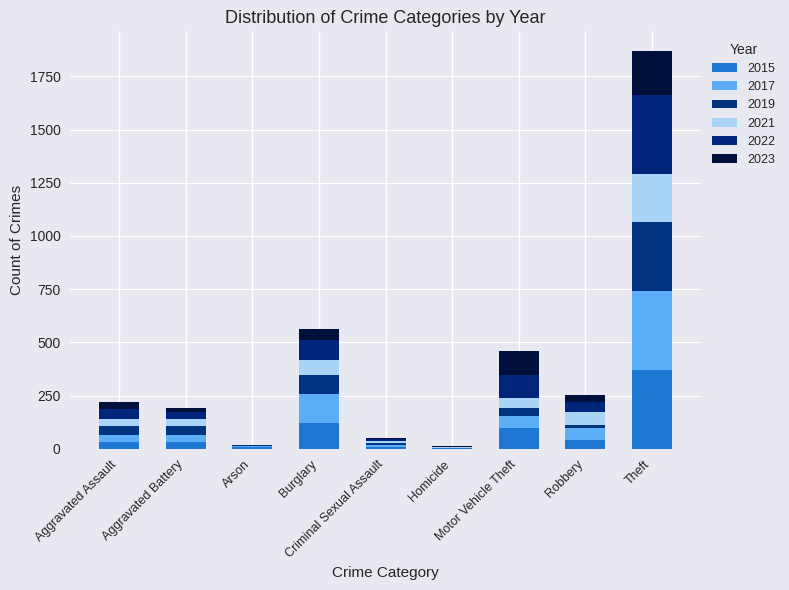

What is the difference between the 2015 values at Robbery and Criminal Sexual Assault?

32